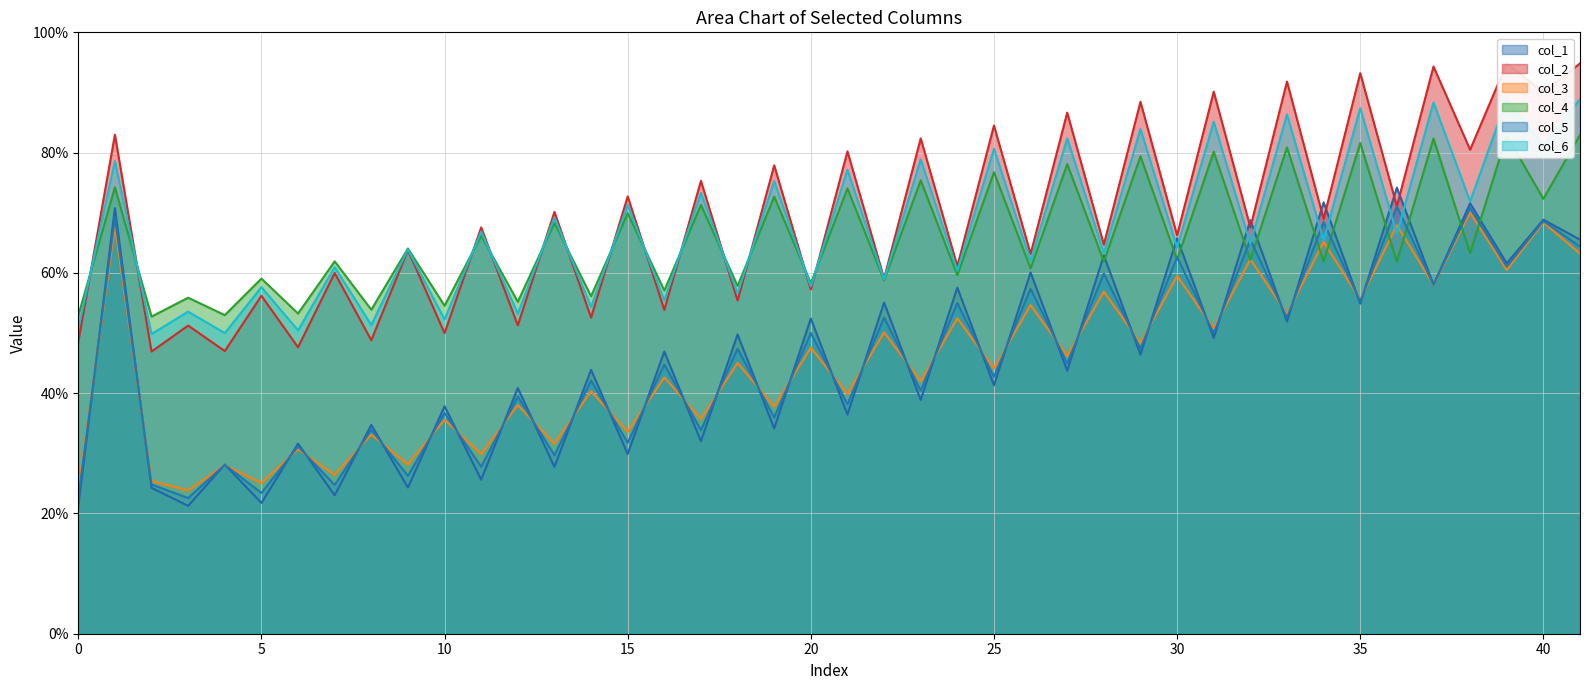

The value of col_6 at 30 is 20.9. True or false?

False